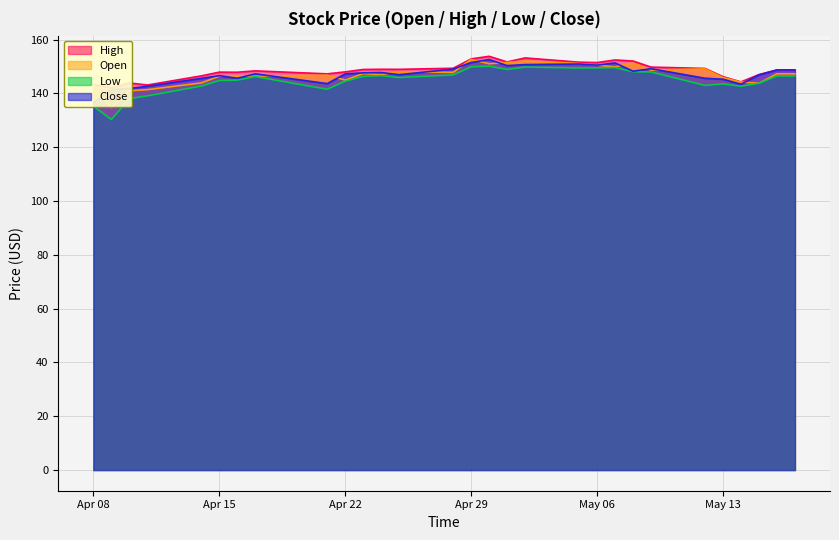

Count the number of categories in the chart.

30